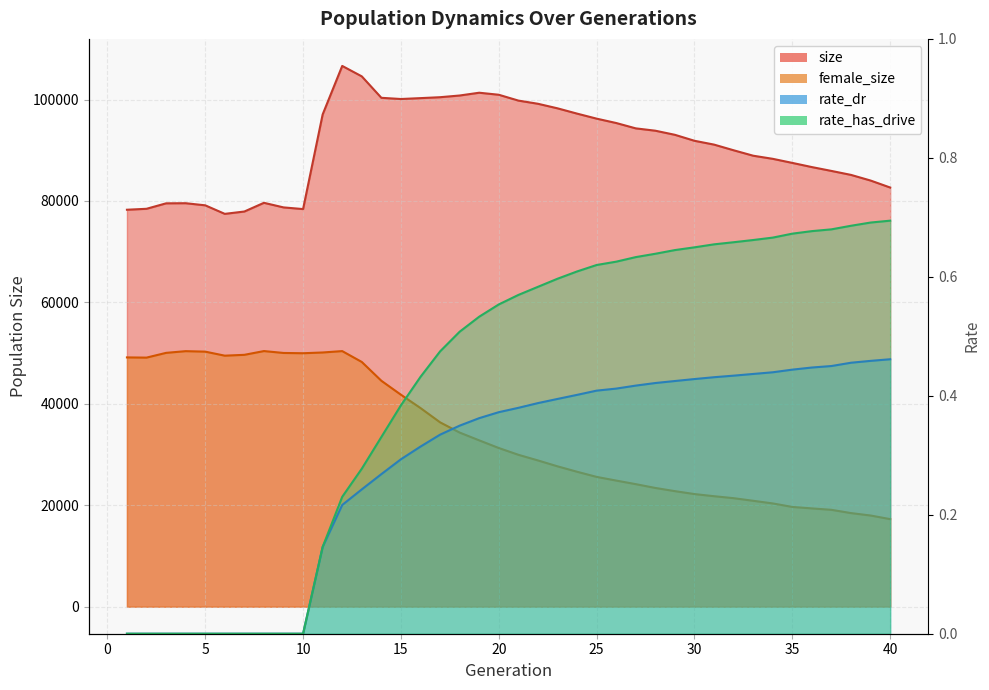

What is the maximum value for rate_dr?

0.5